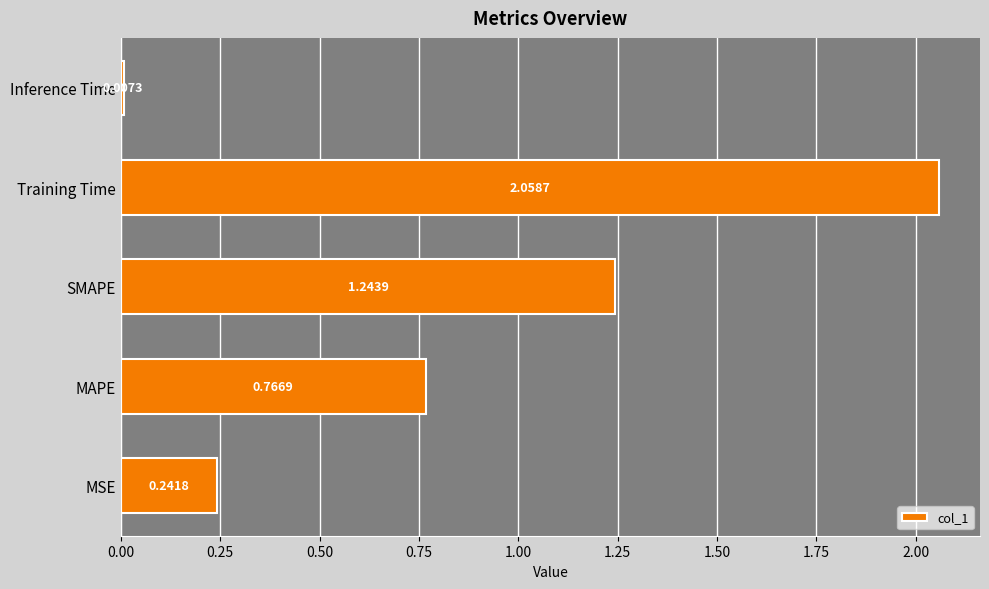

How many bars are there in total?

5